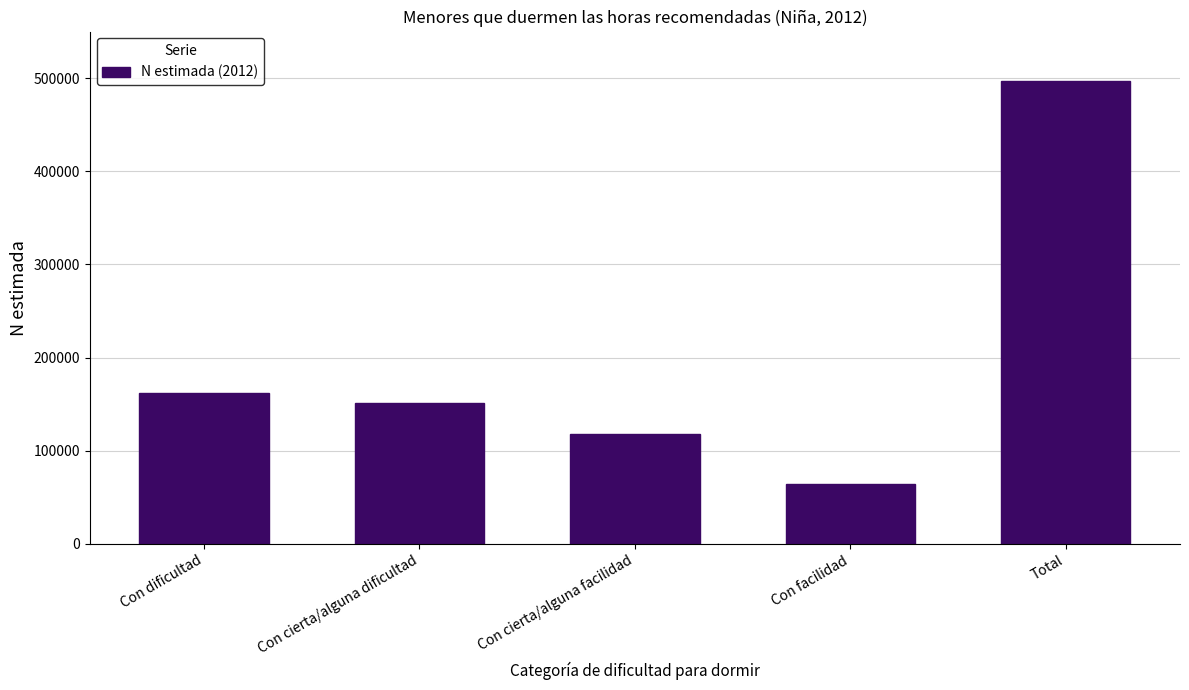

Reading left to right, list all the values displayed in this chart.

162205	151653	118502	64737	497098